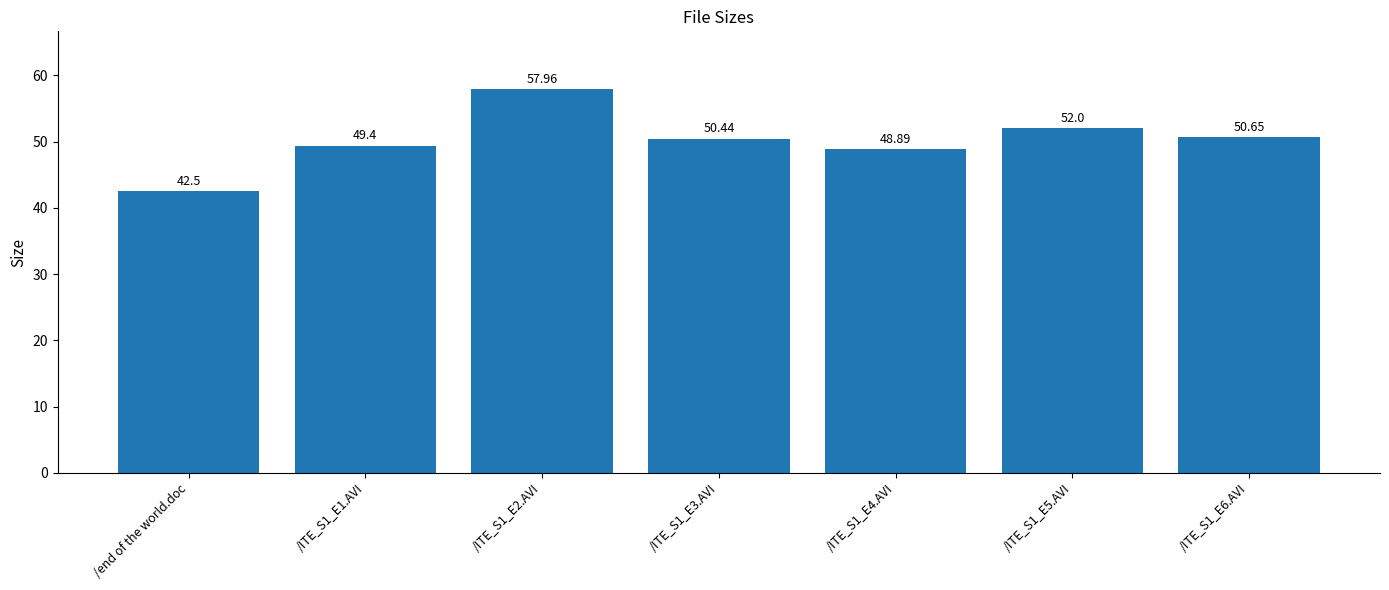

Where is the data nearest to the value 50?

/ITE_S1_E3.AVI